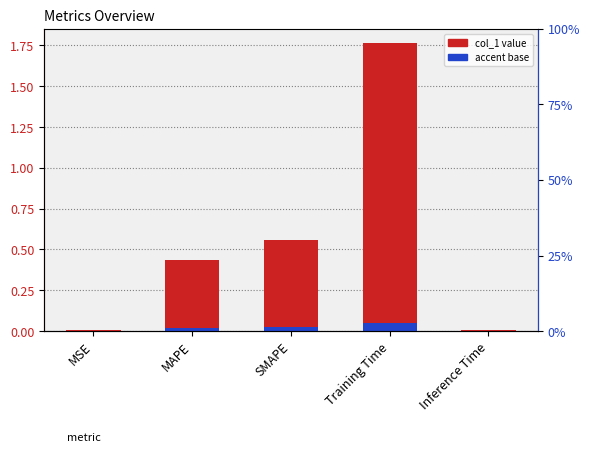

How many bars are there in total?

5